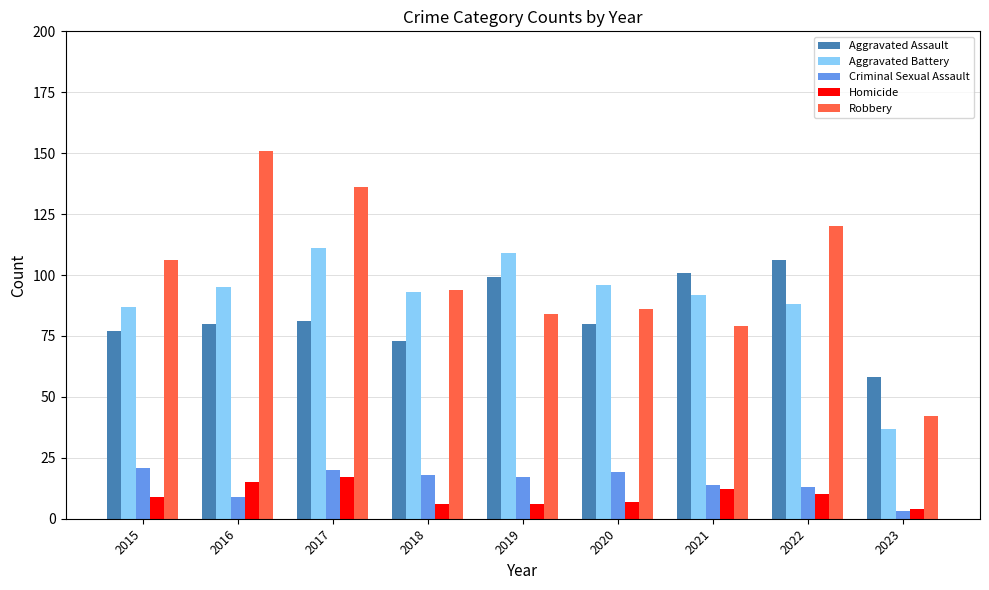

Is it true that Aggravated Battery equals 13 at 2023?

False